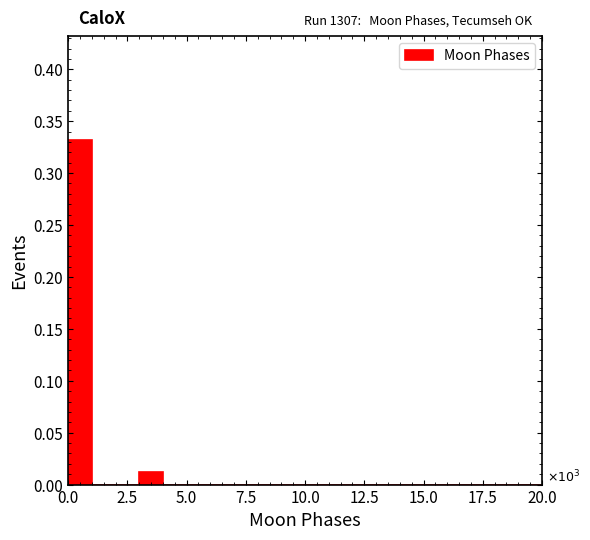

Read against the x-axis, roughly where is the centre of the tallest bar?

0.5